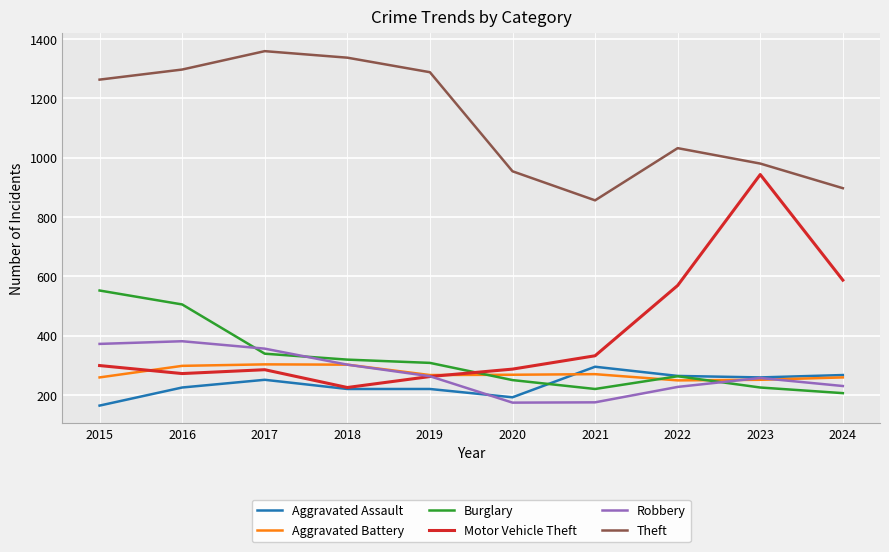

What is the sum of all Aggravated Assault values?

2357